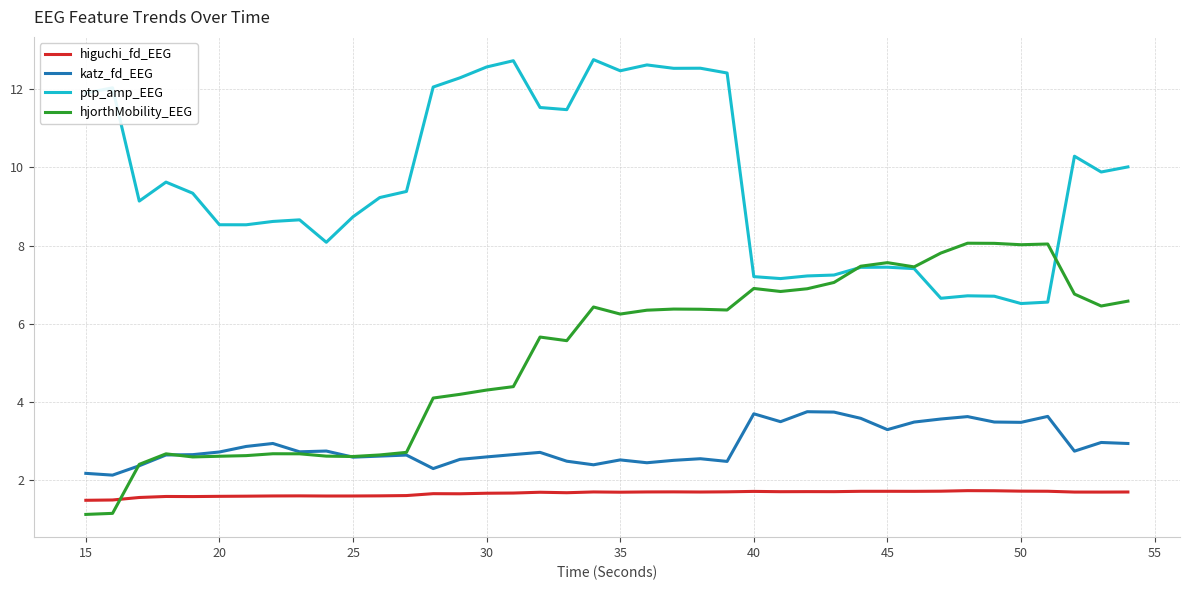

How many times do hjorthMobility_EEG and higuchi_fd_EEG cross each other?

1